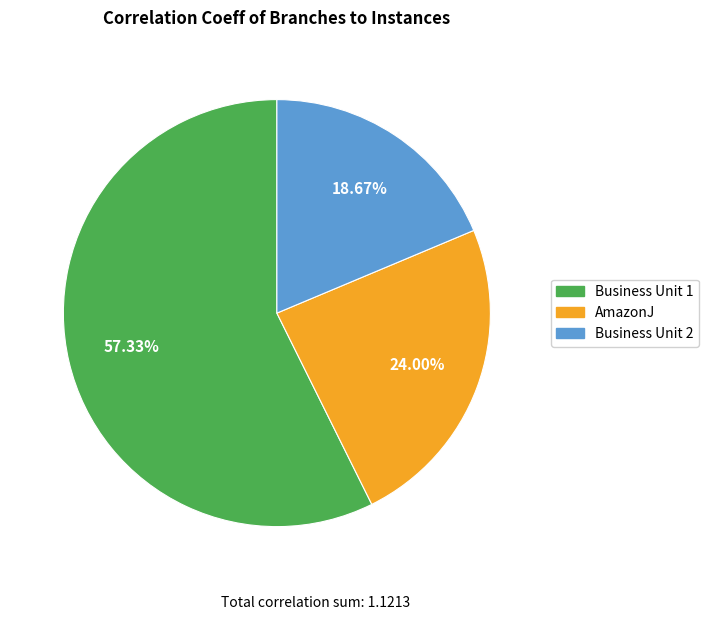

Rank the categories by value from highest to lowest.

Business Unit 1, AmazonJ, Business Unit 2